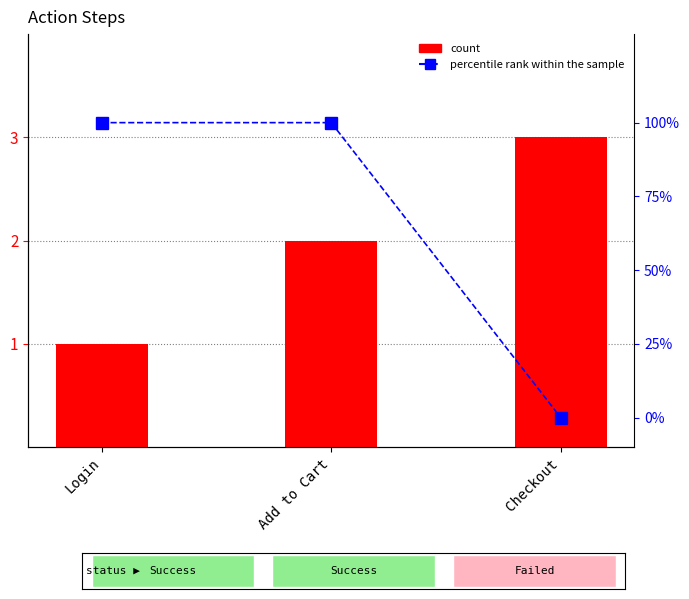

The percentile rank within the sample series shows 0 at Checkout. True or false?

True